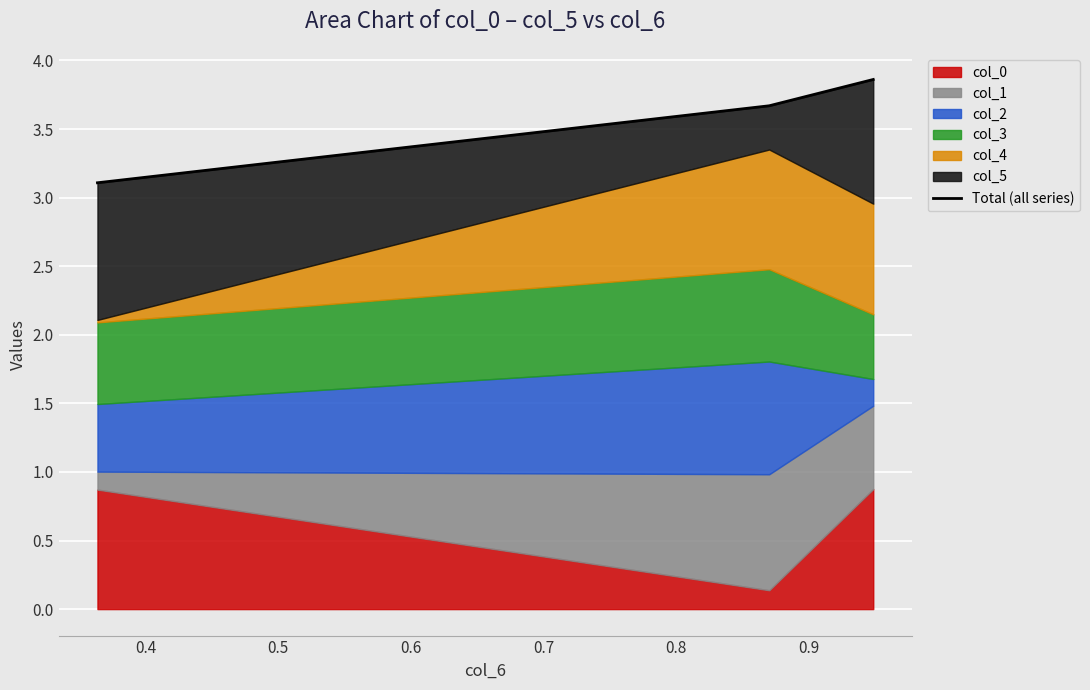

What is the value of the 1st point from the left?

3.1